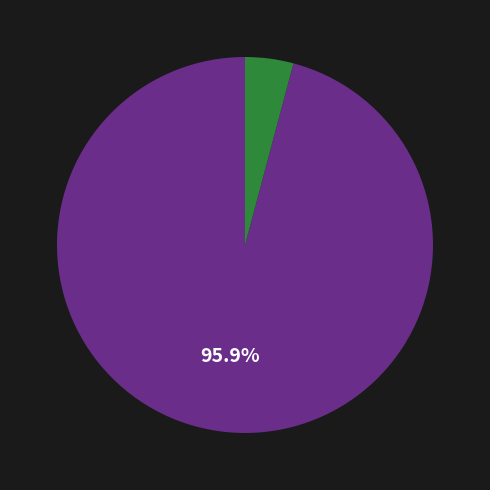

Does any single category account for the majority?

Yes